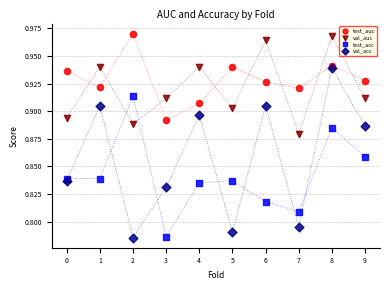

Which series has the largest Y range (max minus min)?

val_acc